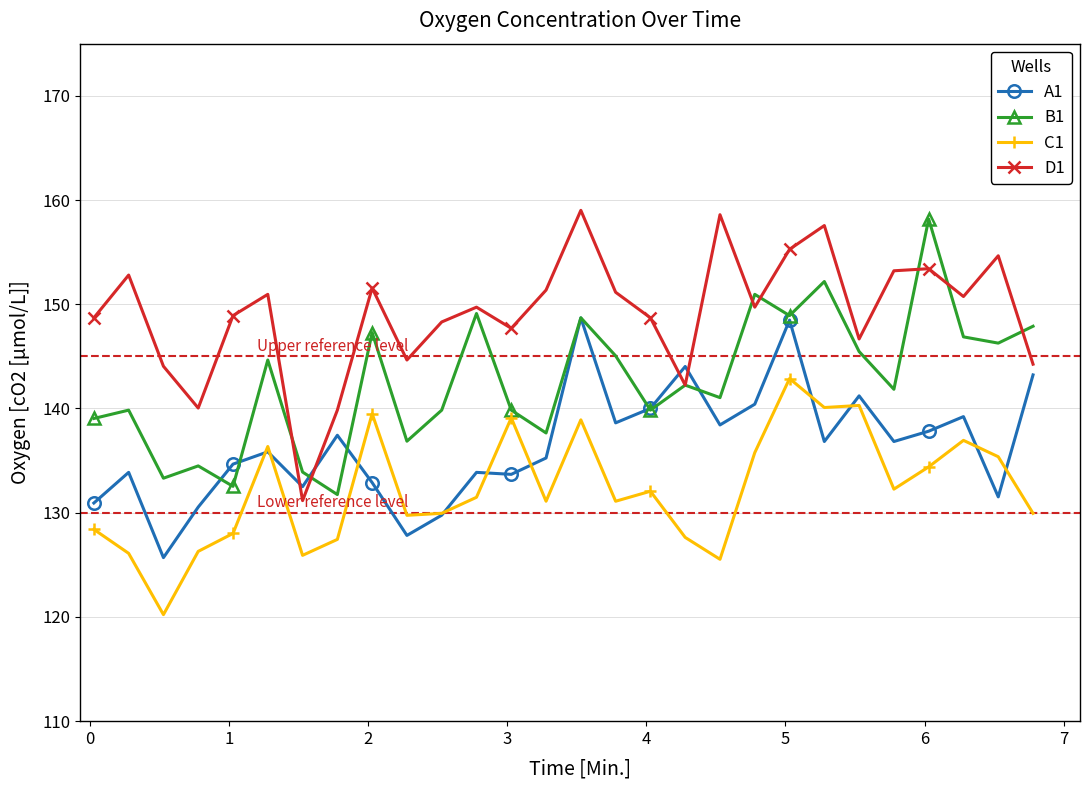

Which series has the largest total across all categories?

D1